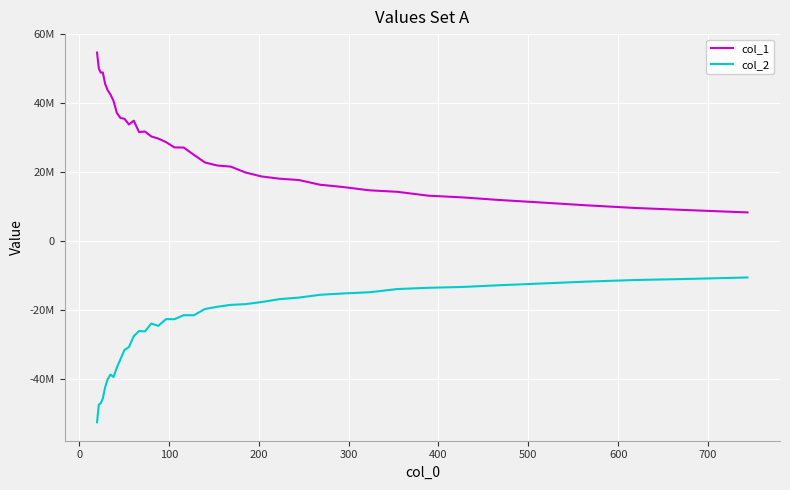

Does the chart display data point markers on the line(s)?

No